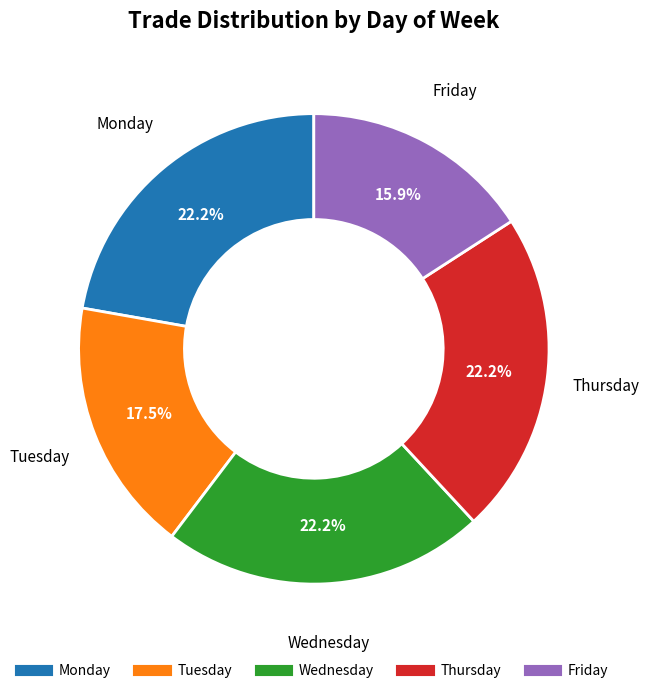

Does any single category account for the majority?

No